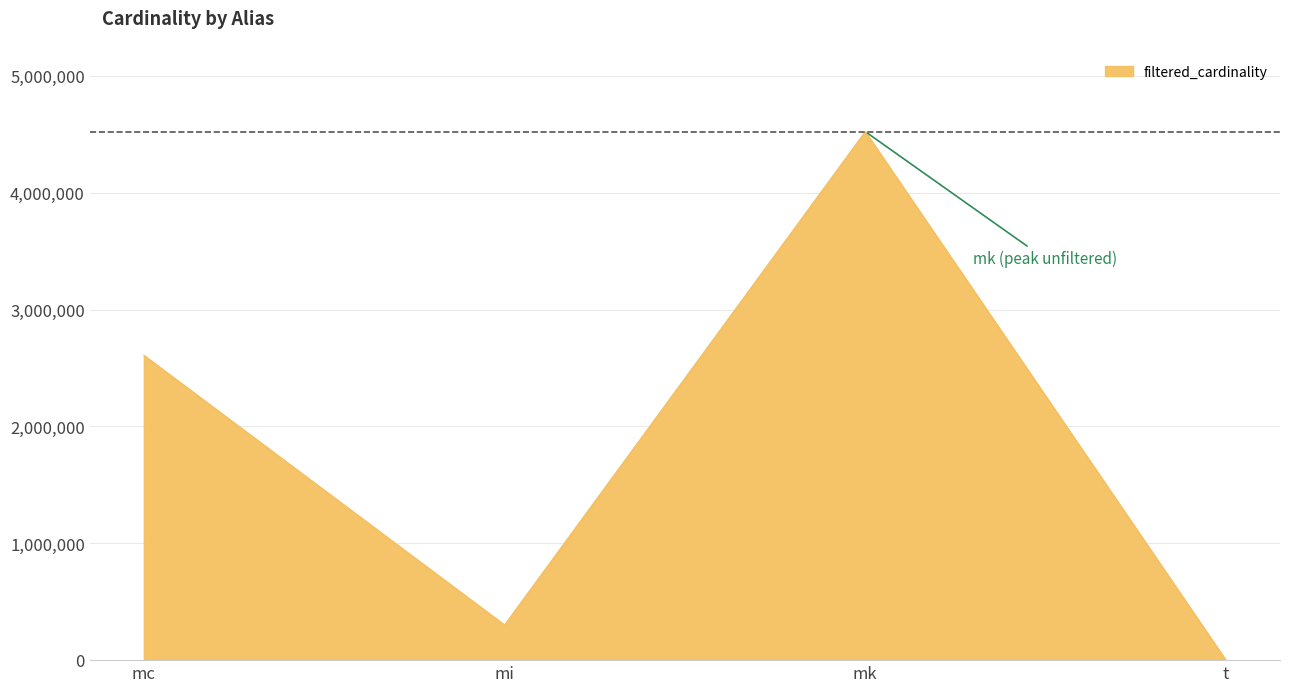

Reading left to right, transcribe all the data shown in this chart.

mc=2609129	mi=301247	mk=4523930	t=8